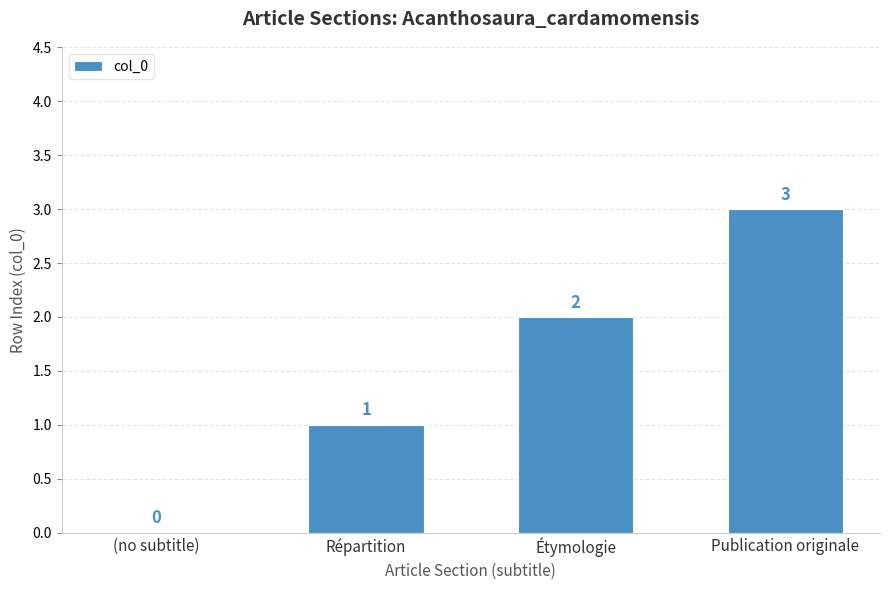

Count the values in the range 1 to 3.

3